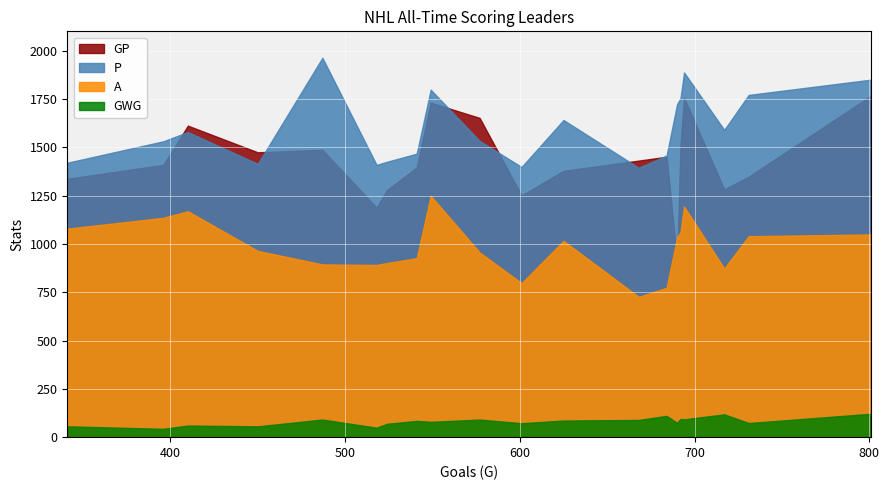

What is the label of the 3rd point from the left?

A